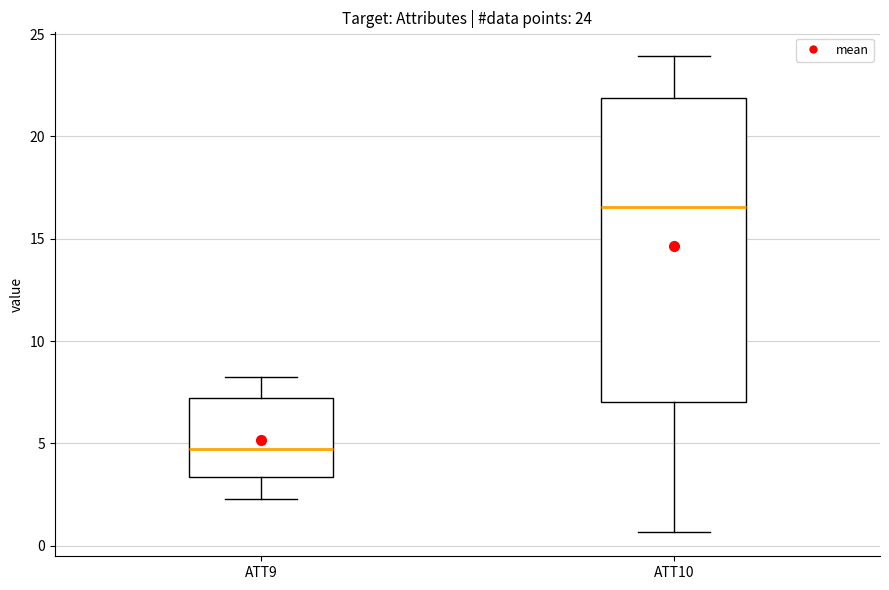

Which box's median line is the lowest?

ATT9